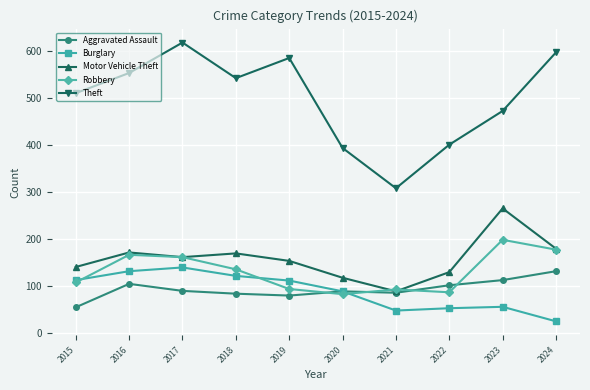

True or false: Robbery and Aggravated Assault cross at least once.

True